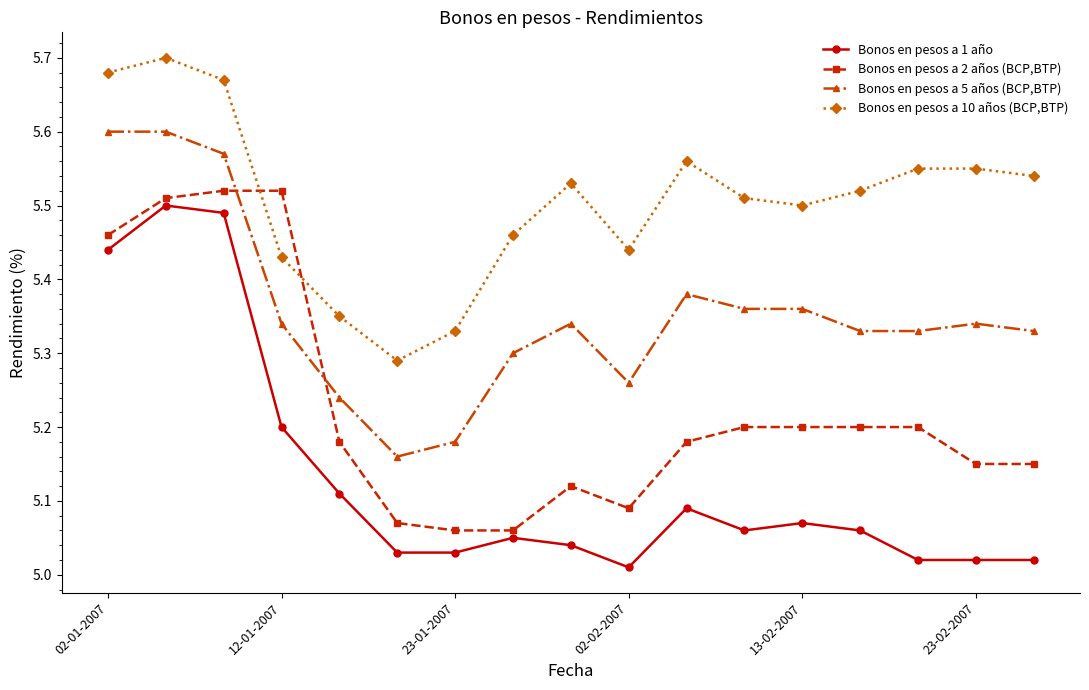

Which series has the widest spread of values?

Bonos en pesos a 1 año